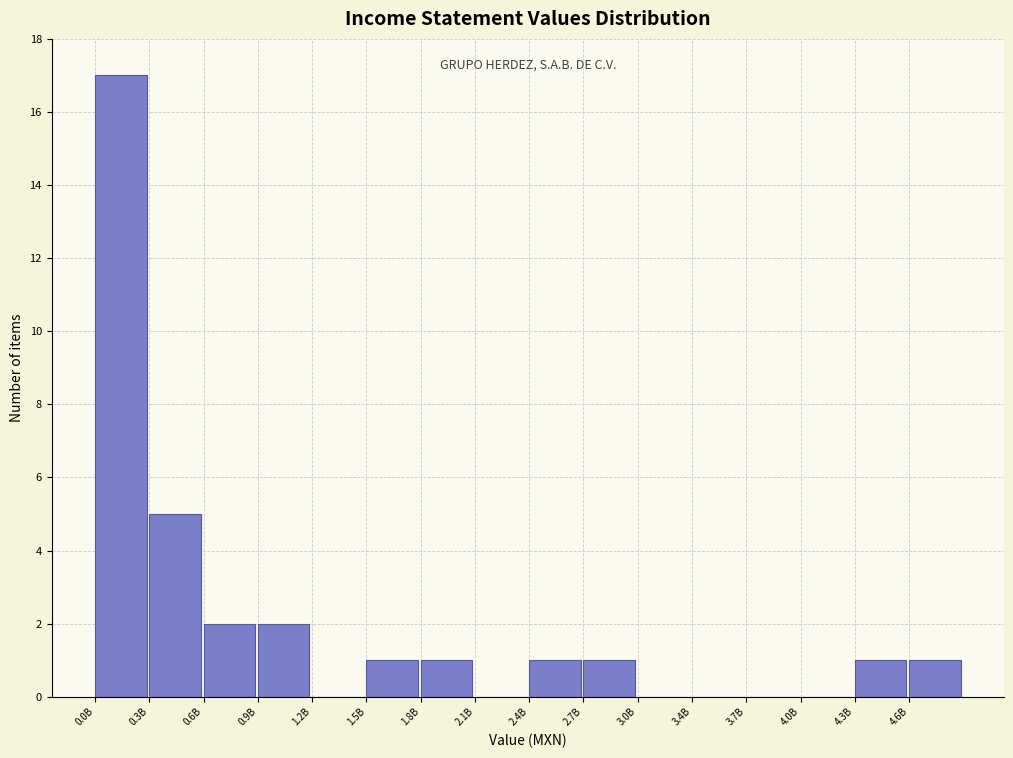

Reading left to right, what are all the values shown in this chart?

0.0B=17	0.3B=5	0.6B=2	0.9B=2	1.2B=0	1.5B=1	1.8B=1	2.1B=0	2.4B=1	2.7B=1	3.0B=0	3.4B=0	3.7B=0	4.0B=0	4.3B=1	4.6B=1